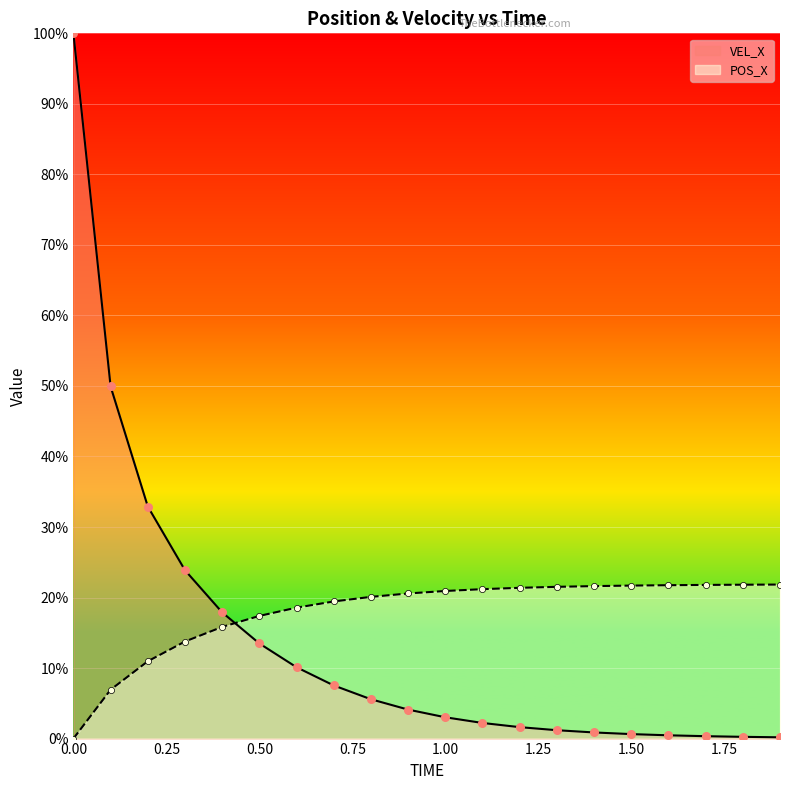

What is the total value across all series at 1.7?

2.2